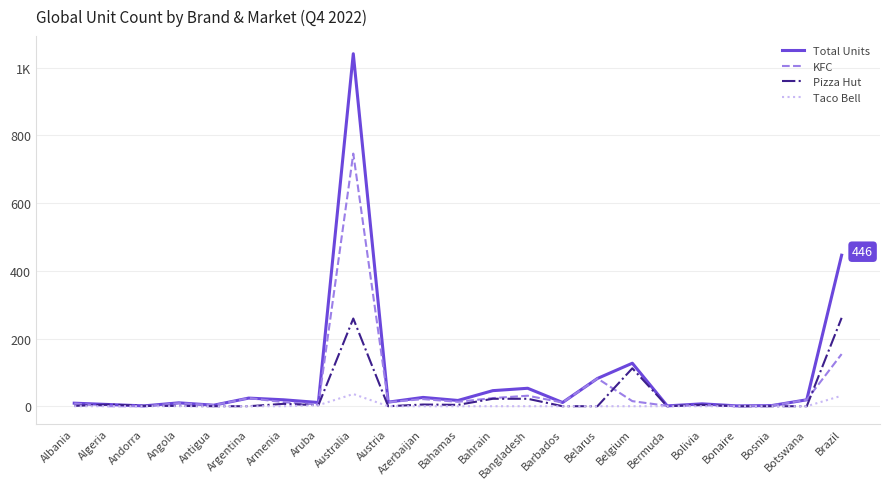

At which label does KFC first exceed 12?

Argentina